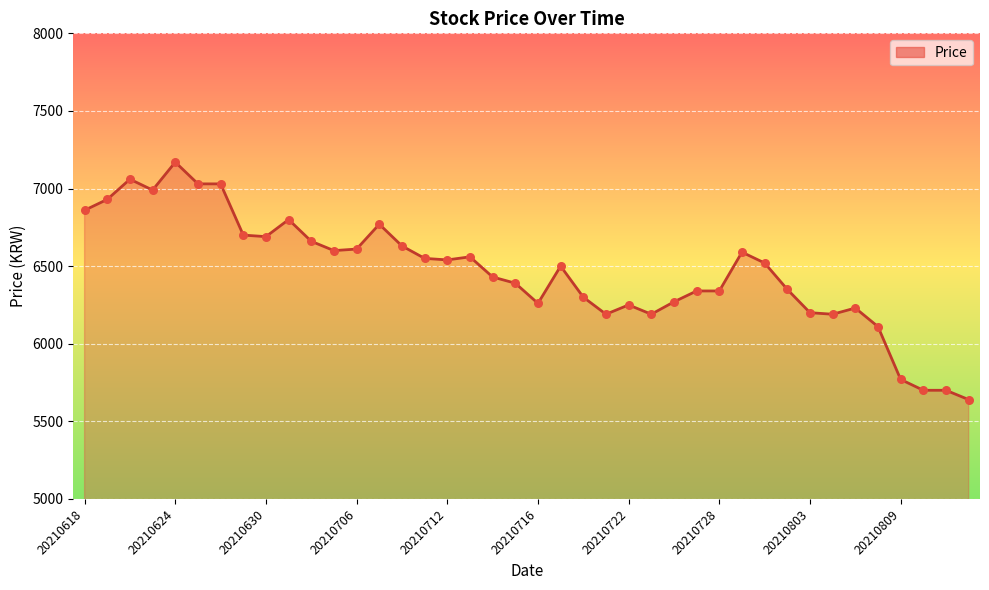

What is the maximum value shown in the chart?

7170